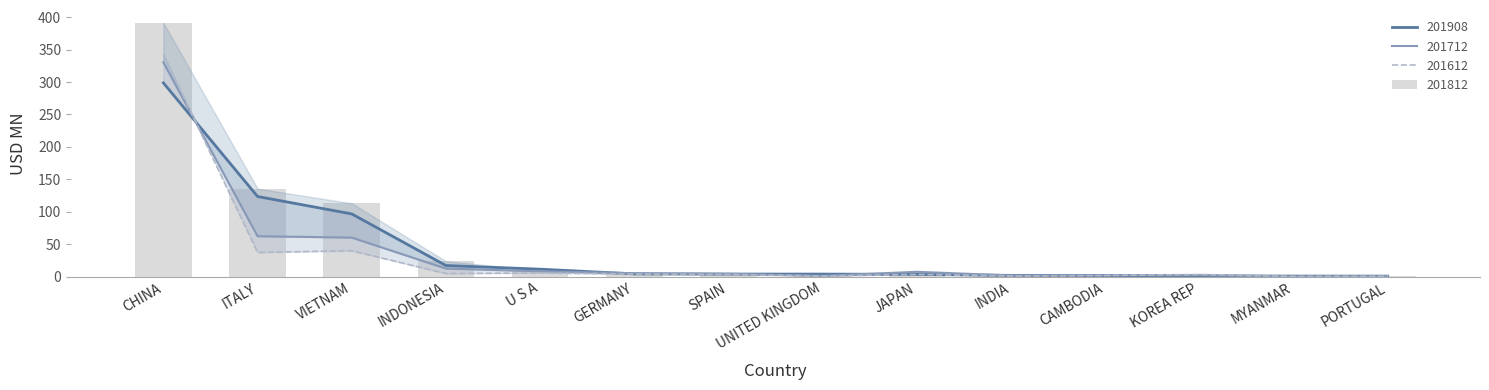

Reading left to right, list all the values displayed in this chart.

201612: CHINA=343.0	ITALY=37.2	VIETNAM=39.9	INDONESIA=4.6	U S A=5.5	GERMANY=3.8	SPAIN=3.0	UNITED KINGDOM=0.9	JAPAN=3.2	INDIA=0.8	CAMBODIA=1.6	KOREA REP=3.2	MYANMAR=0.1	PORTUGAL=0.3
201712: CHINA=330.4	ITALY=62.2	VIETNAM=60.1	INDONESIA=12.2	U S A=8.1	GERMANY=5.1	SPAIN=4.2	UNITED KINGDOM=1.1	JAPAN=7.3	INDIA=1.6	CAMBODIA=1.8	KOREA REP=1.9	MYANMAR=0.2	PORTUGAL=0.6
201812: CHINA=391.6	ITALY=135.6	VIETNAM=113.0	INDONESIA=23.7	U S A=9.2	GERMANY=4.8	SPAIN=5.1	UNITED KINGDOM=1.8	JAPAN=5.1	INDIA=1.0	CAMBODIA=2.0	KOREA REP=1.5	MYANMAR=0.8	PORTUGAL=1.4
201908: CHINA=298.7	ITALY=123.5	VIETNAM=96.6	INDONESIA=17.0	U S A=11.3	GERMANY=4.1	SPAIN=3.8	UNITED KINGDOM=3.8	JAPAN=3.3	INDIA=1.8	CAMBODIA=1.7	KOREA REP=1.1	MYANMAR=0.7	PORTUGAL=0.6